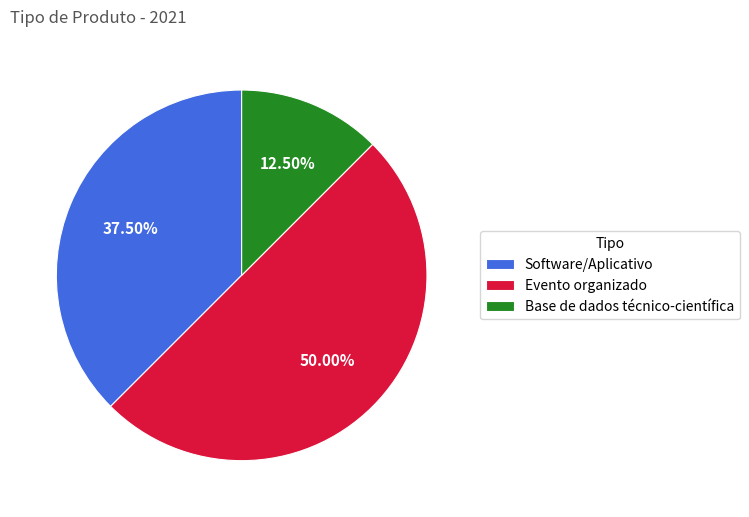

Does Base de dados técnico-científica represent more than half of the total?

No